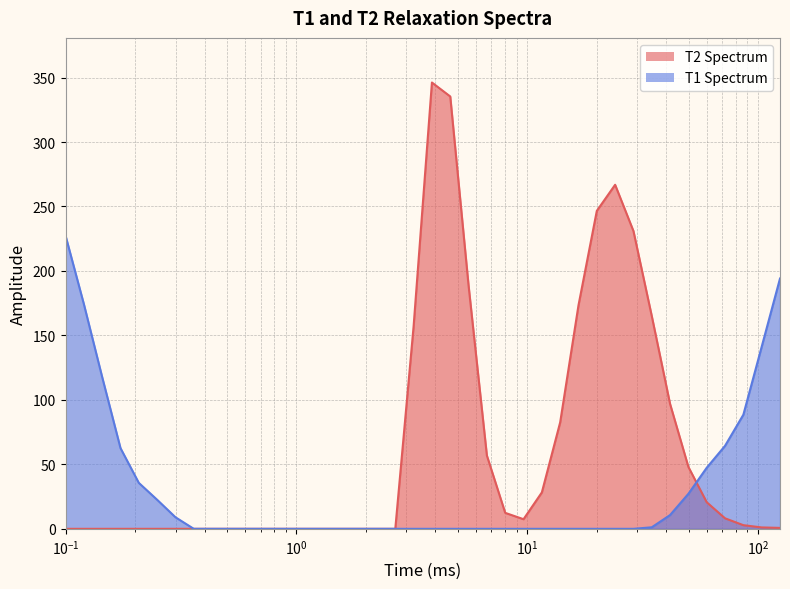

What is the maximum value shown in the chart?

346.1